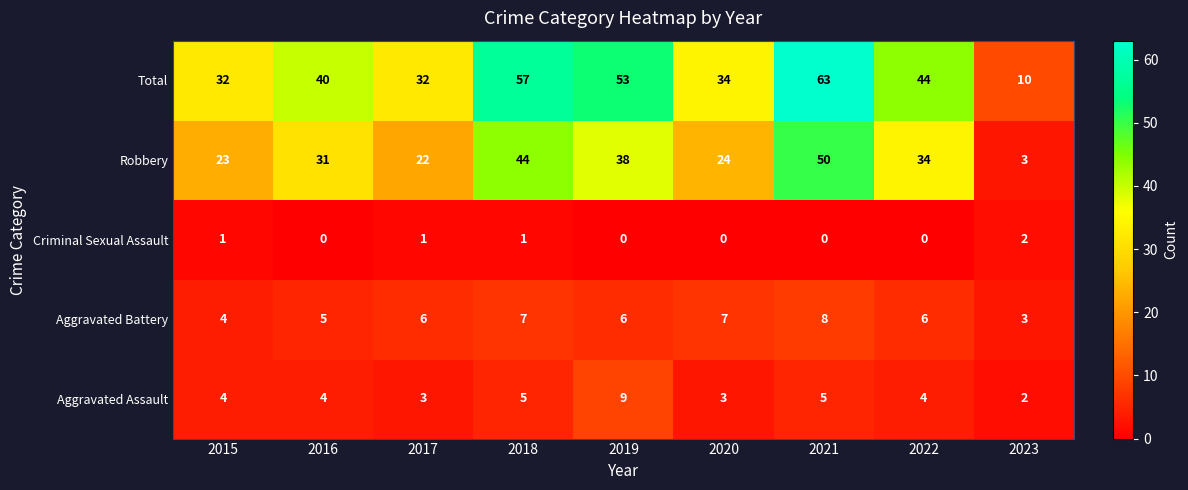

Where is Aggravated Battery nearest to the value 5?

2016